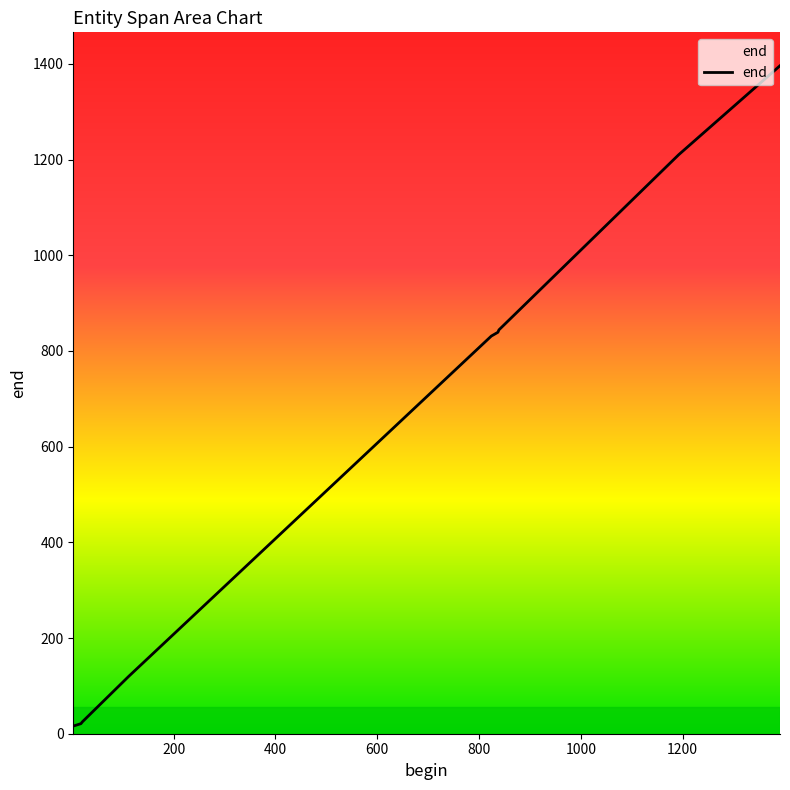

What is the difference between the maximum and minimum values?

1380